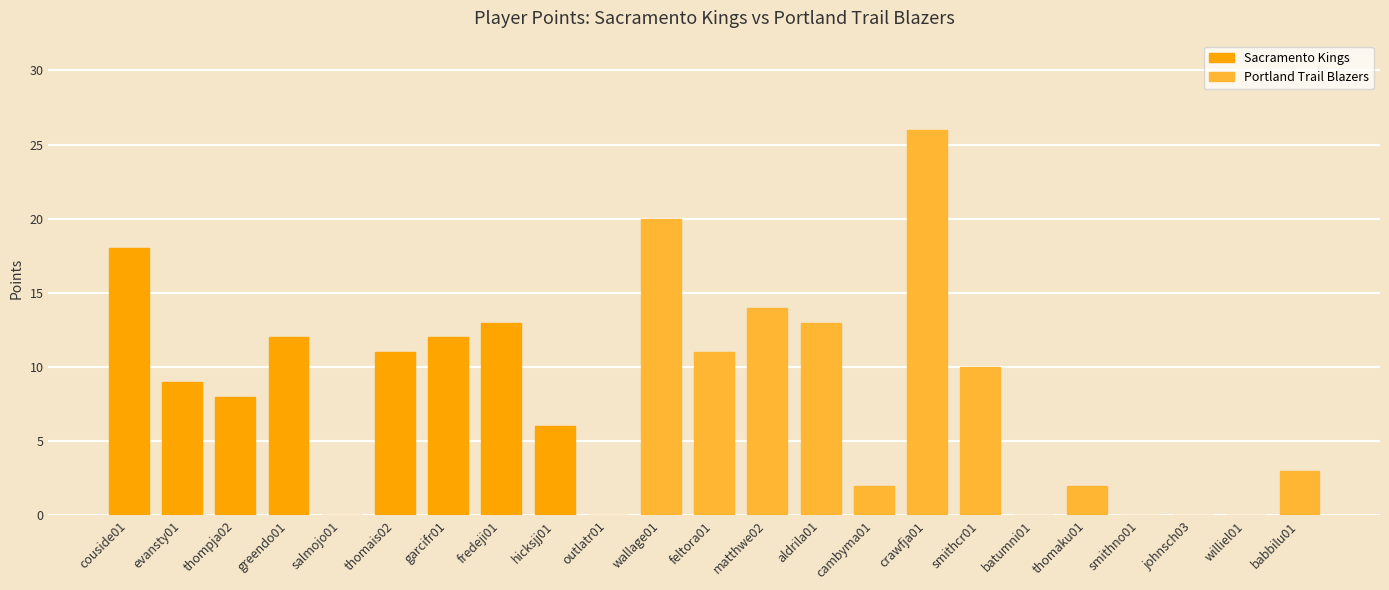

Which has a higher value, thompja02 or evansty01?

evansty01